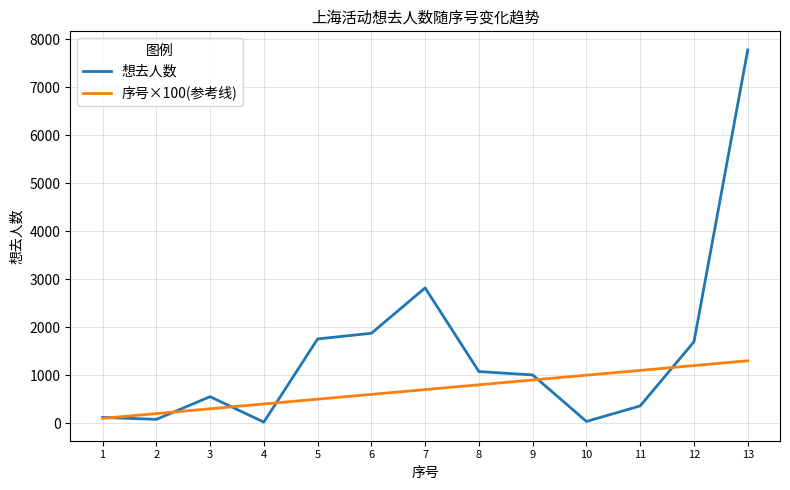

Count the number of data series in this chart.

2